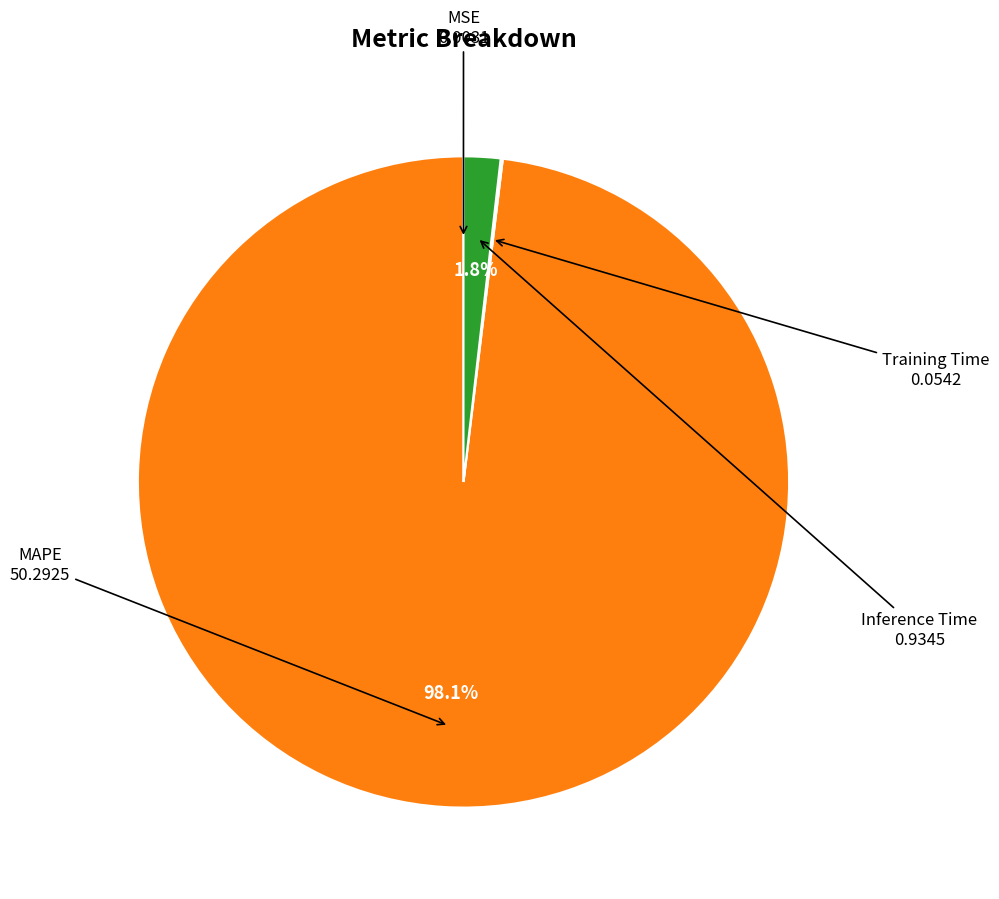

Is there any slice that represents more than half of the pie?

Yes